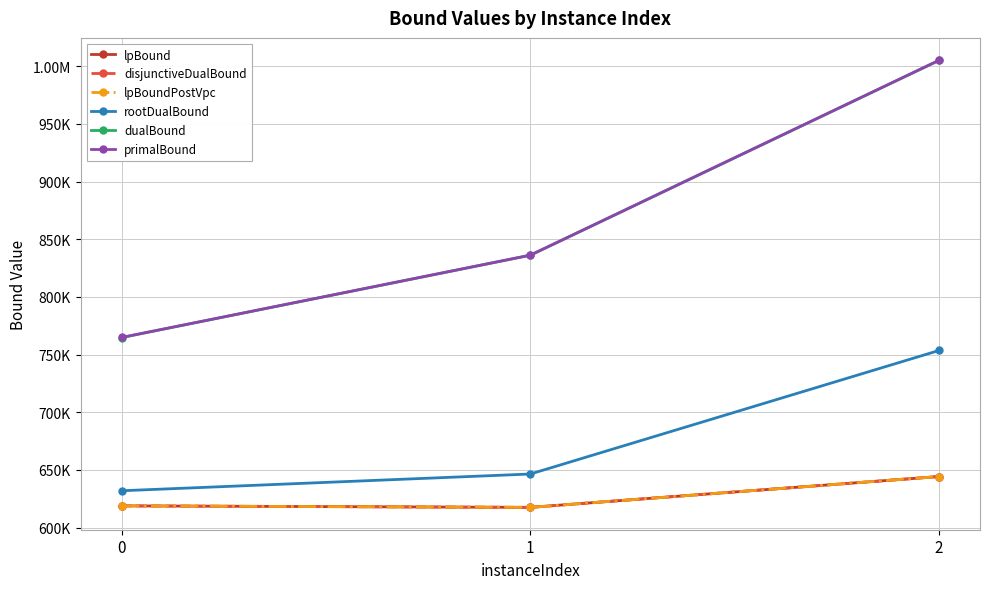

Which series has the widest spread of values?

primalBound